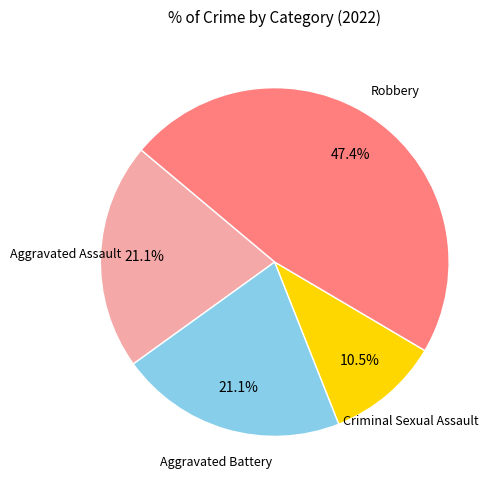

How many segments does this pie chart have?

4